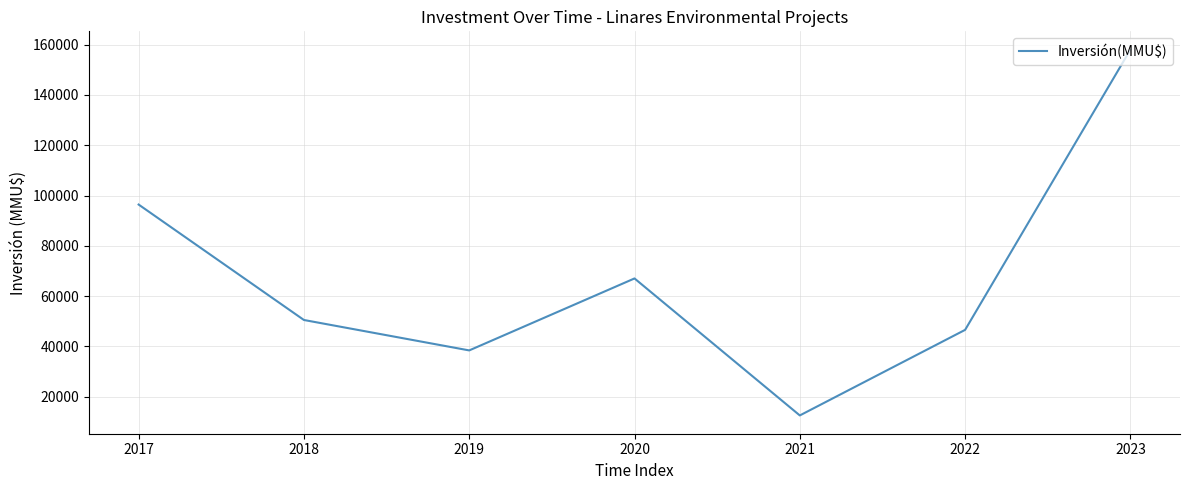

List the labels in order of value, smallest first.

2021, 2019, 2022, 2018, 2020, 2017, 2023